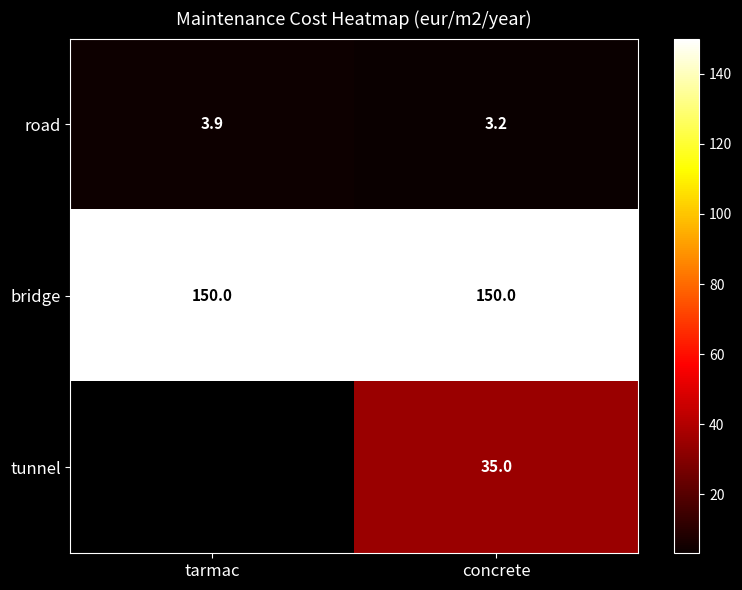

What is the average value of the bridge series?

150.0